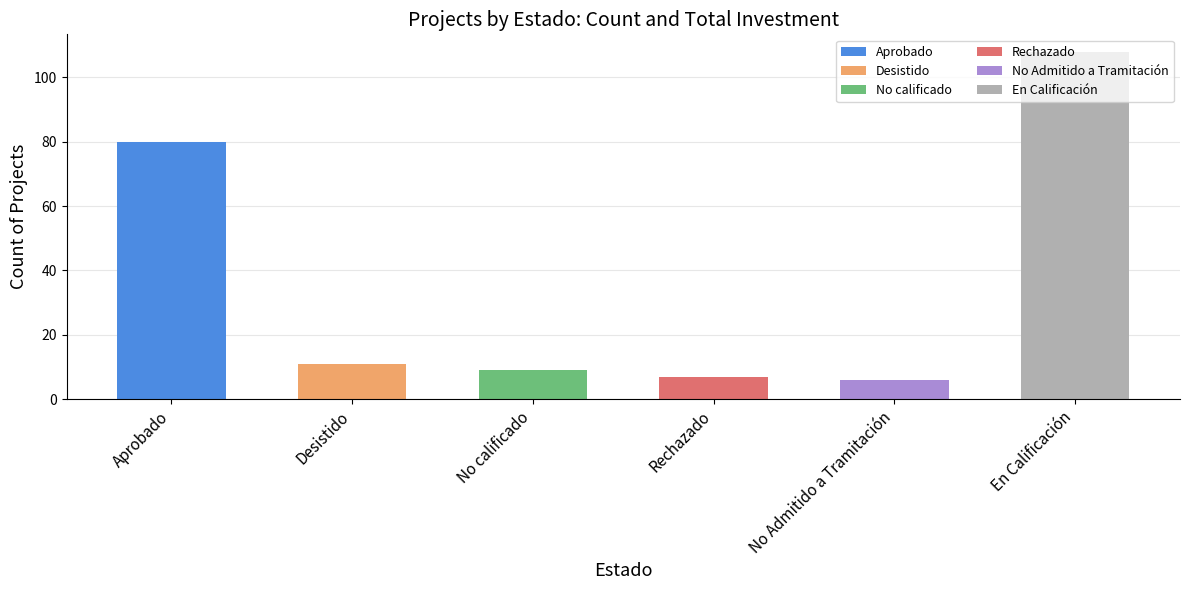

Which label corresponds to the smallest value in the chart?

No Admitido a Tramitación